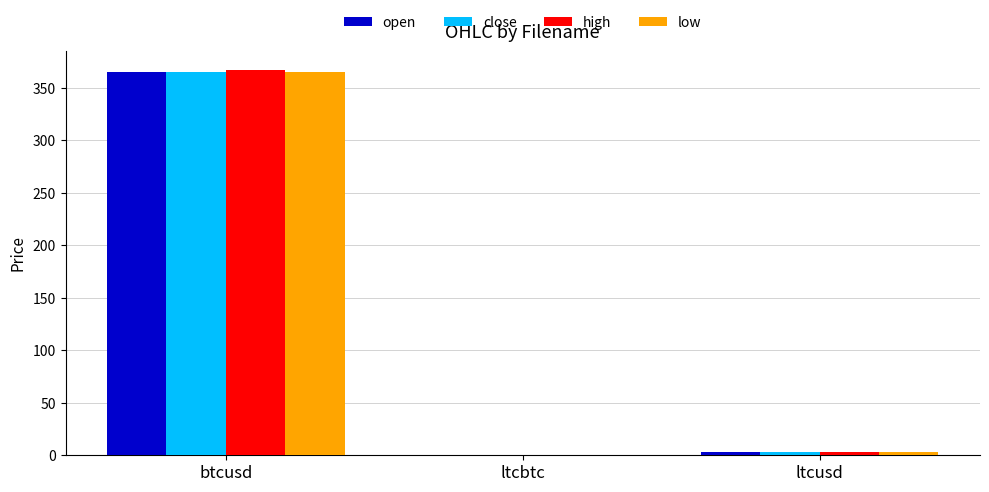

Is the value of close at btcusd greater than the value of high at ltcusd?

Yes